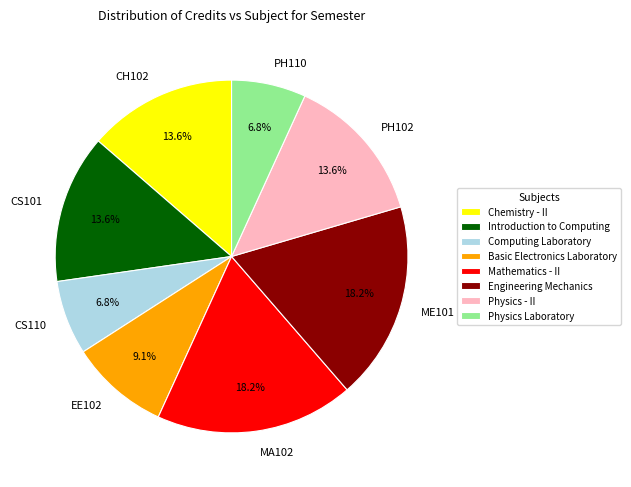

Does PH110 represent more than half of the total?

No